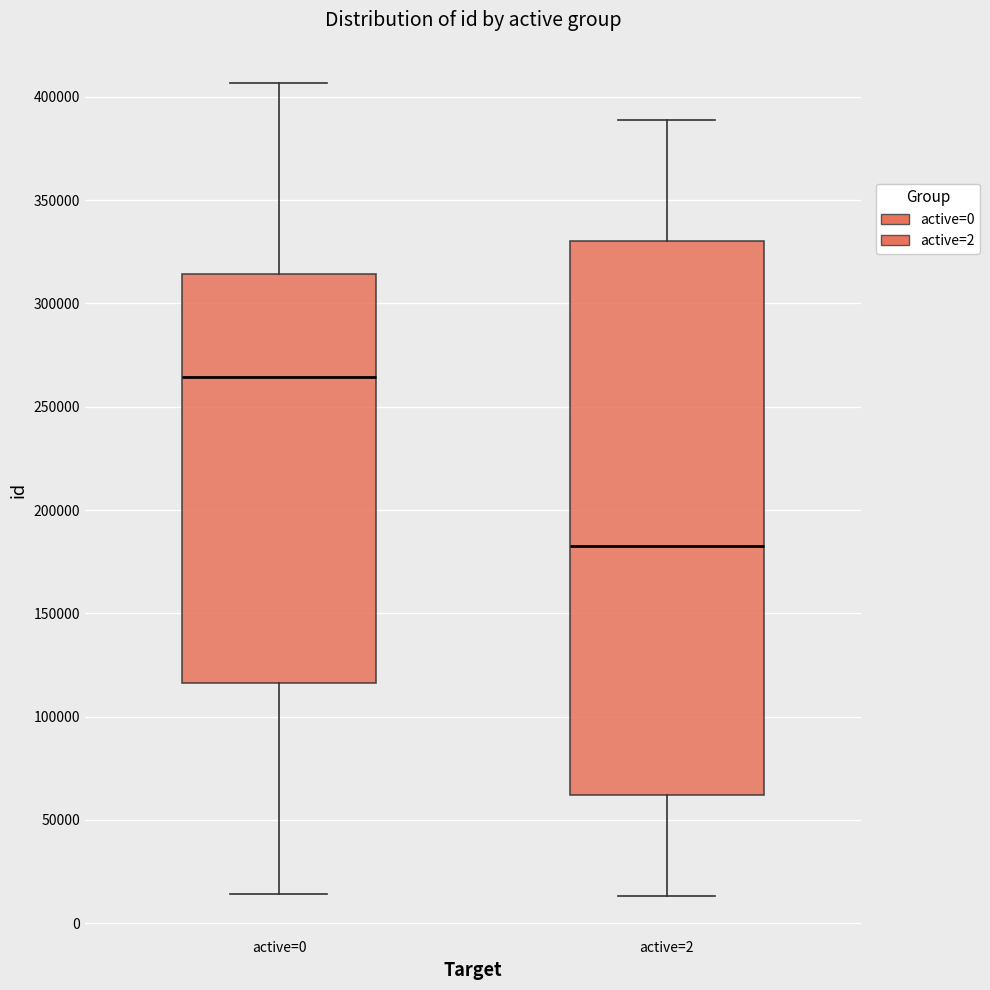

Which box's median line is the lowest?

active=2